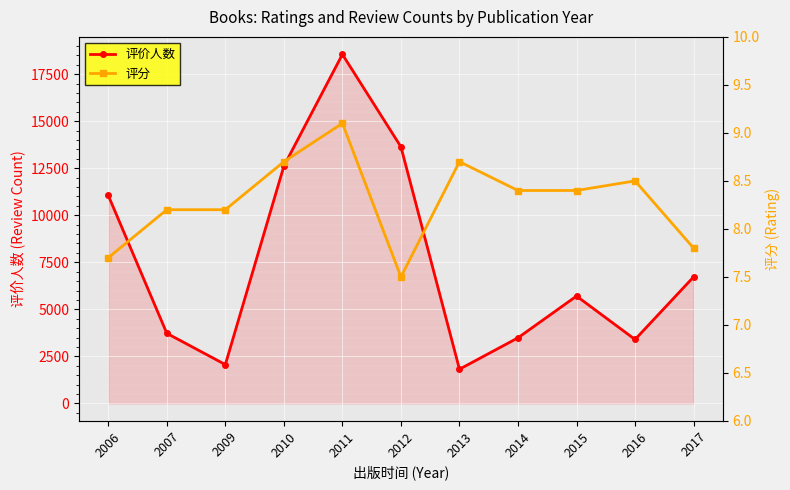

What are all the series names shown in the legend?

评价人数, 评分